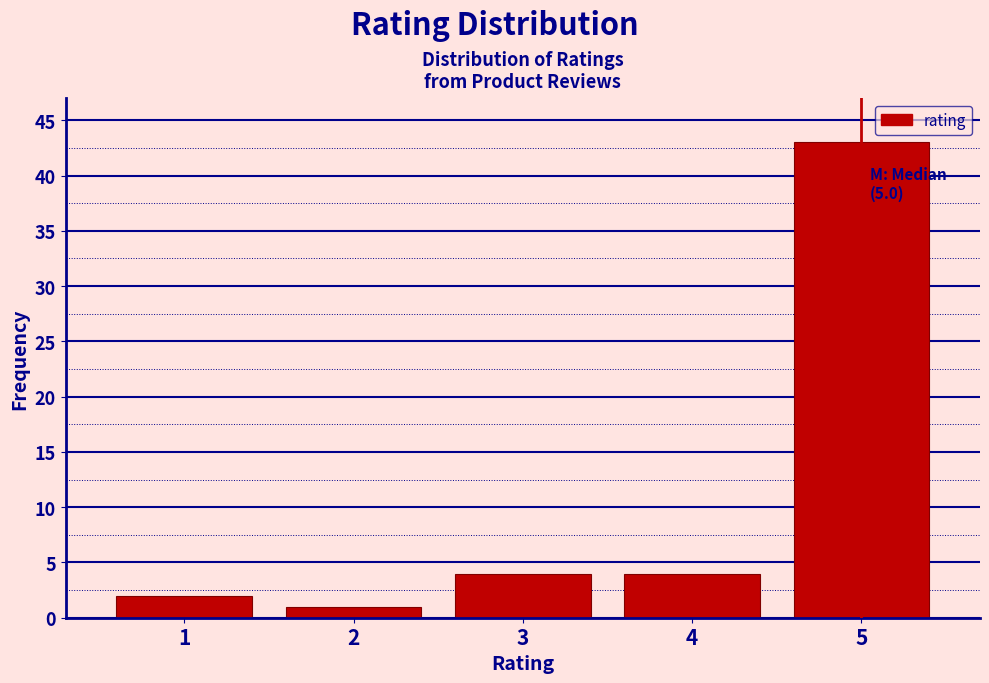

Which range on the x-axis has the tallest bar?

4.5 to 5.5